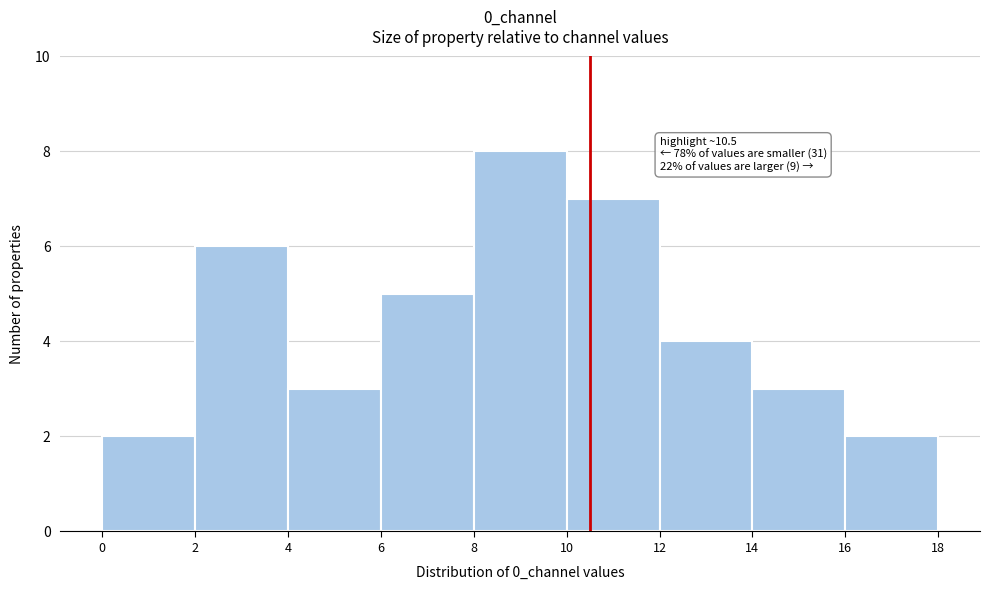

Over which range of the x-axis is the bar tallest?

8 to 10